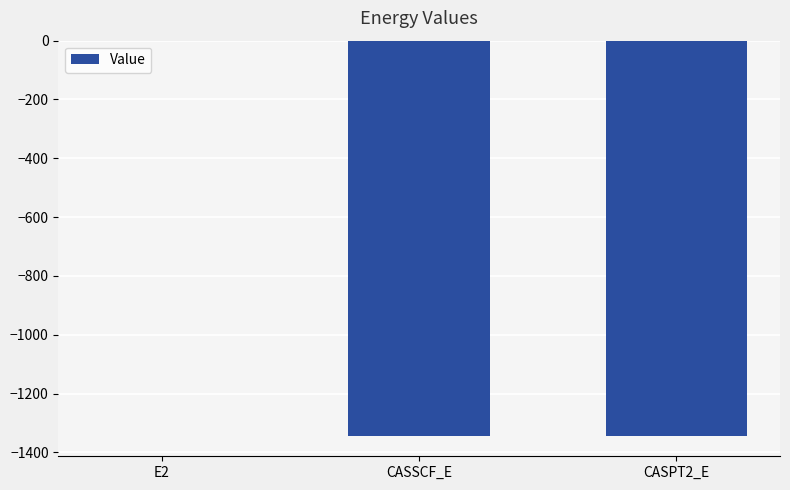

What is the change in value from E2 to CASSCF_E?

-1345.1